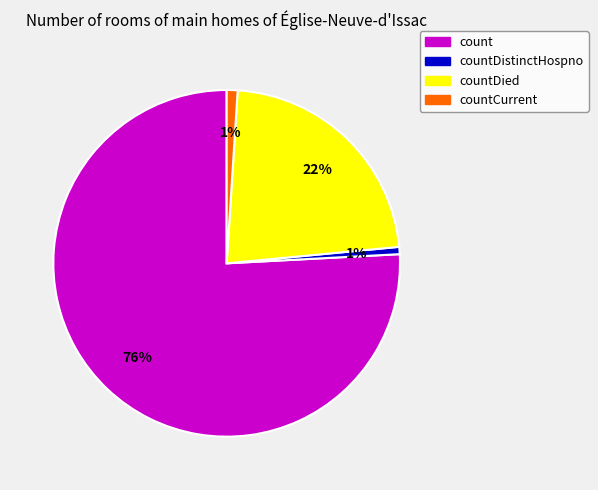

Which category has the biggest portion of the pie?

count